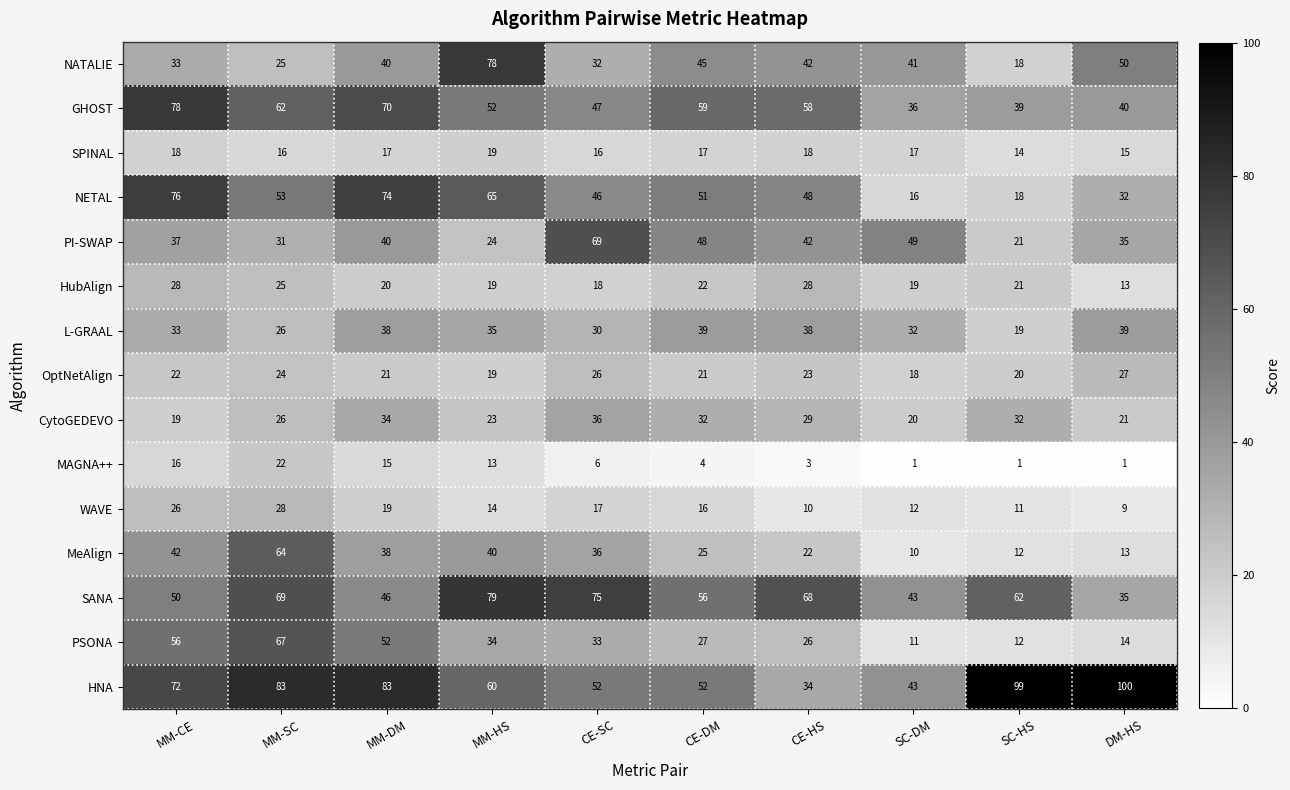

List the labels in order of PSONA value, largest first.

MM-SC, MM-CE, MM-DM, MM-HS, CE-SC, CE-DM, CE-HS, DM-HS, SC-HS, SC-DM